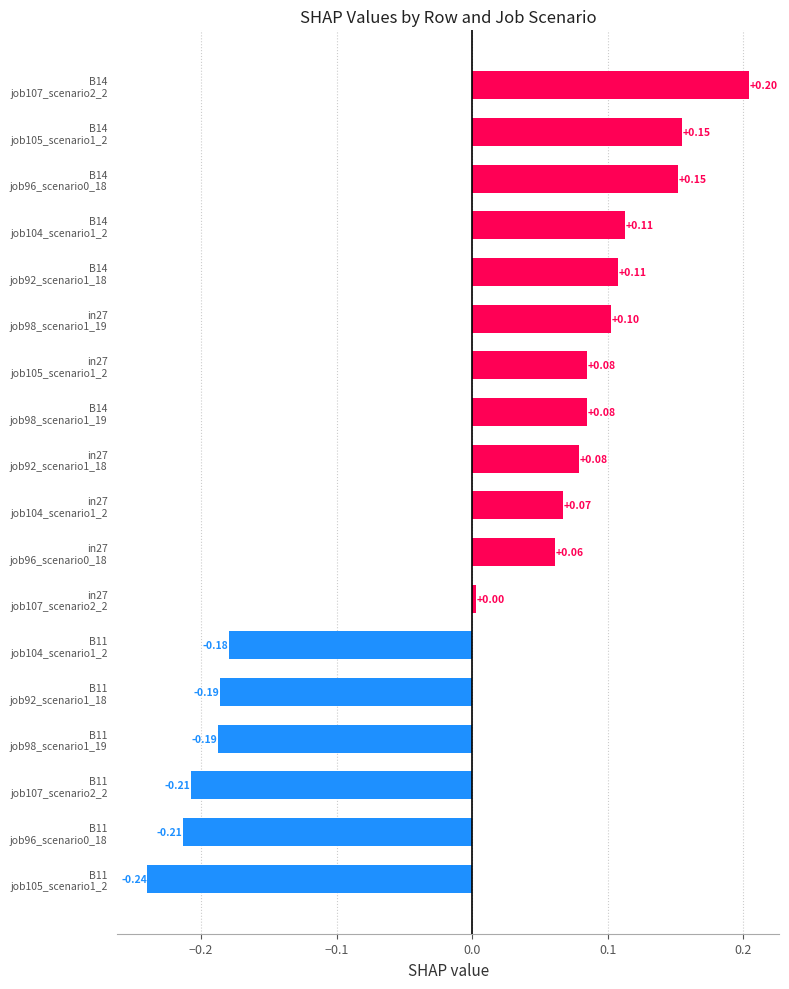

What is the difference between the maximum and minimum values?

0.4